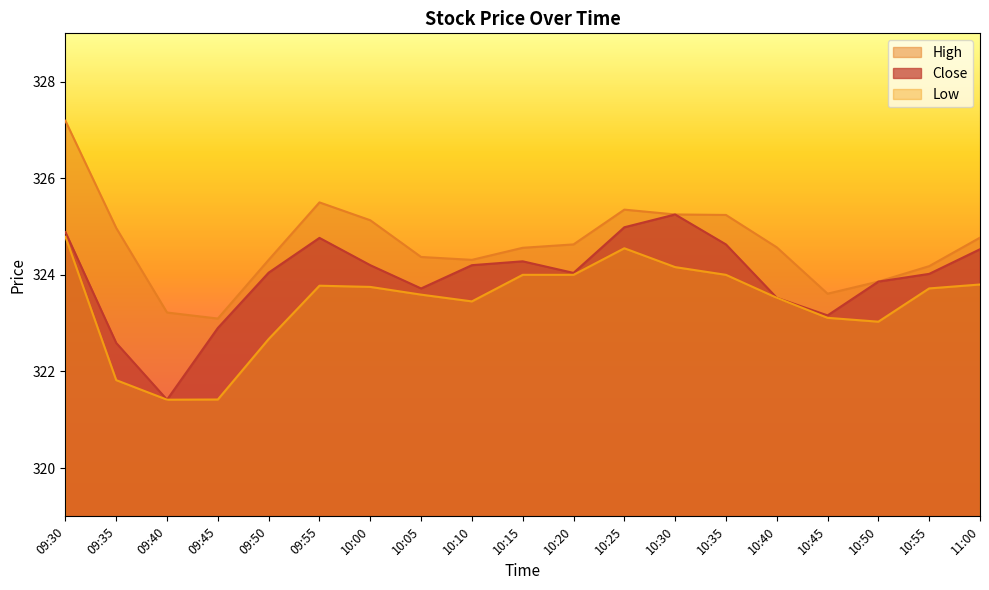

Reading left to right, transcribe all the data shown in this chart.

Close: 09:30=324.9	09:35=322.6	09:40=321.4	09:45=322.9	09:50=324.0	09:55=324.8	10:00=324.2	10:05=323.7	10:10=324.2	10:15=324.3	10:20=324.0	10:25=325.0	10:30=325.2	10:35=324.6	10:40=323.5	10:45=323.2	10:50=323.9	10:55=324.0	11:00=324.5
High: 09:30=327.2	09:35=325.0	09:40=323.2	09:45=323.1	09:50=324.3	09:55=325.5	10:00=325.1	10:05=324.4	10:10=324.3	10:15=324.6	10:20=324.6	10:25=325.4	10:30=325.2	10:35=325.2	10:40=324.6	10:45=323.6	10:50=323.9	10:55=324.2	11:00=324.8
Low: 09:30=324.8	09:35=321.8	09:40=321.4	09:45=321.4	09:50=322.7	09:55=323.8	10:00=323.8	10:05=323.6	10:10=323.5	10:15=324.0	10:20=324.0	10:25=324.5	10:30=324.2	10:35=324.0	10:40=323.5	10:45=323.1	10:50=323.0	10:55=323.7	11:00=323.8